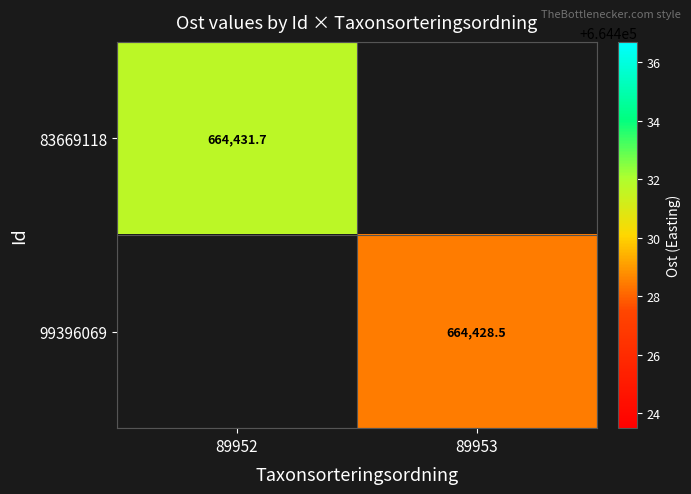

Is the value of 99396069 at 89953 greater than the value of 83669118 at 89952?

No